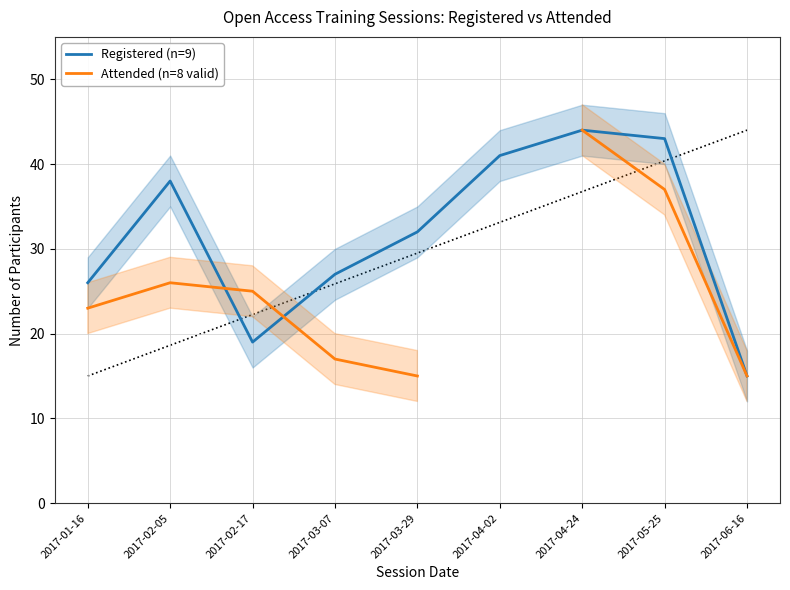

What is the label of the 3rd point from the right?

2017-04-24